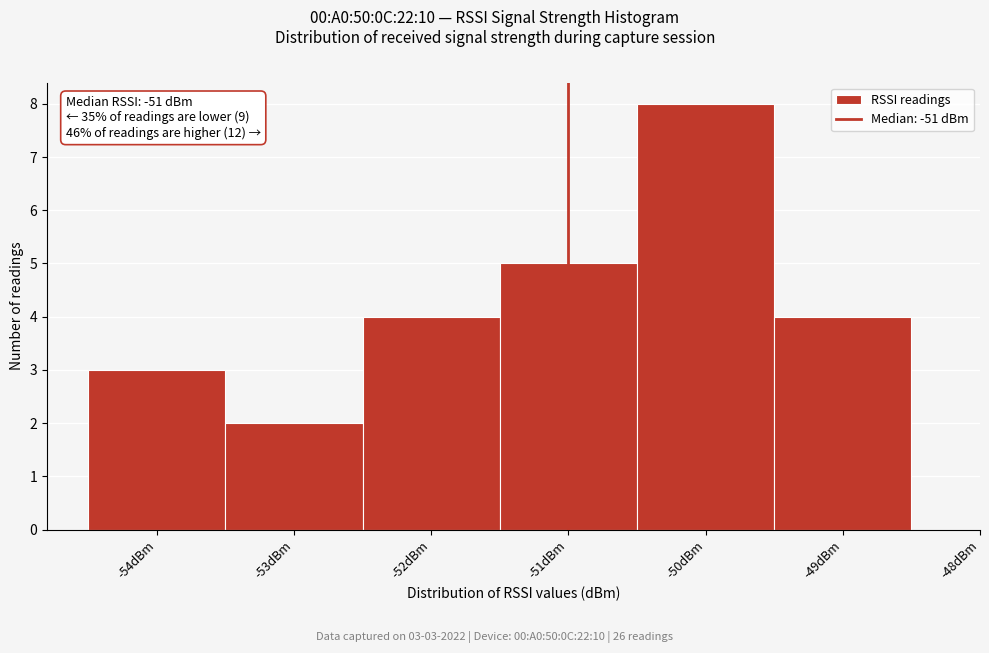

Over which range of the x-axis is the bar tallest?

-50.5 to -49.5